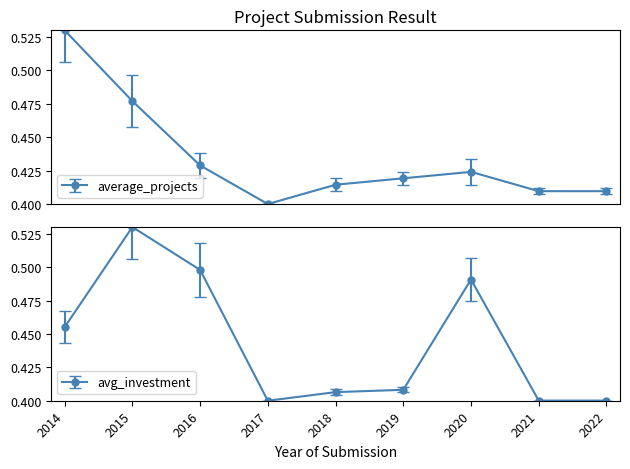

Reading right to left, extract all data points from this chart.

Count: 0.4	0.4	0.4	0.4	0.4	0.4	0.4	0.5	0.5
Investment(MMU$): 0.4	0.4	0.5	0.4	0.4	0.4	0.5	0.5	0.5